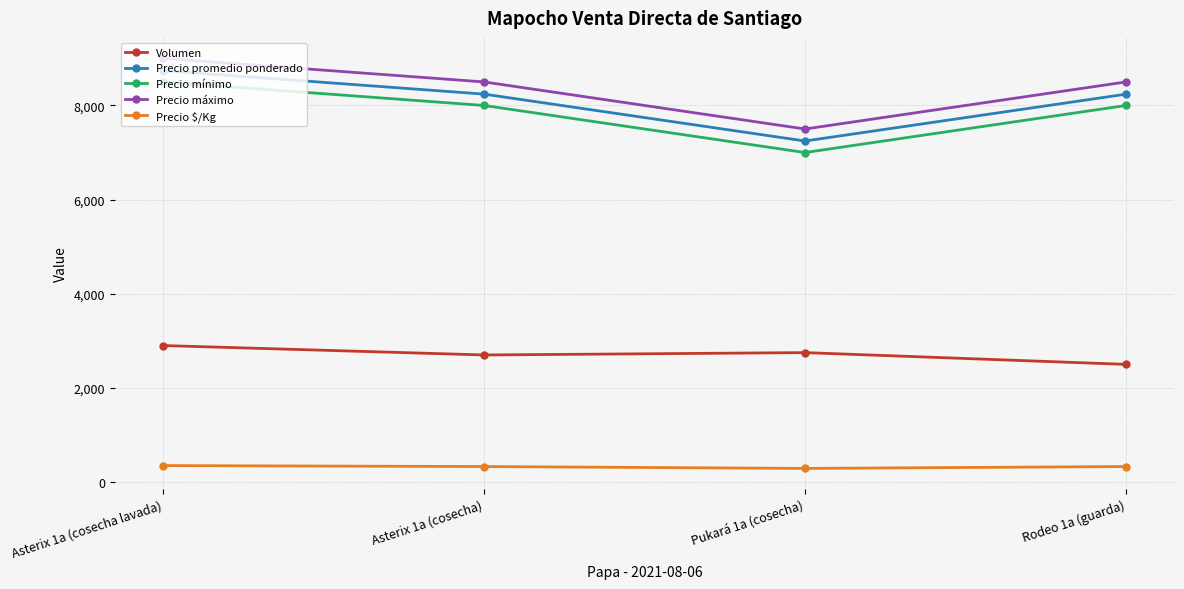

What is the spread (max minus min) of values at Rodeo 1a (guarda)?

8170